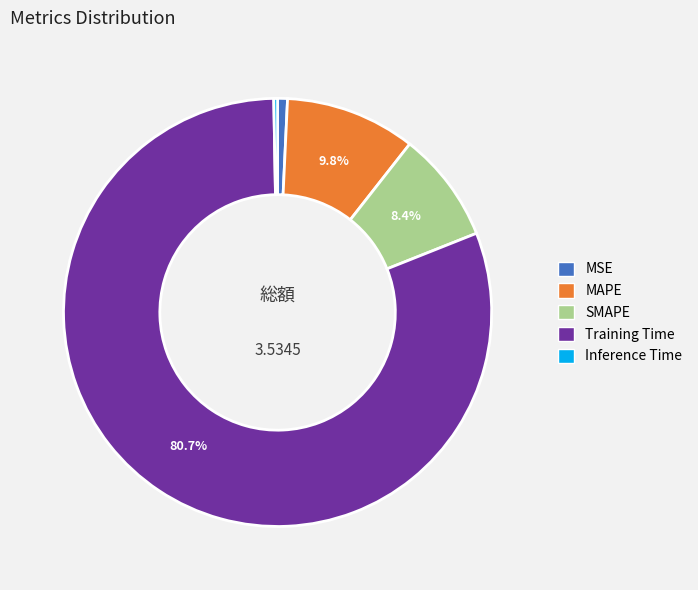

Is it true that SMAPE is 8% of the pie?

True